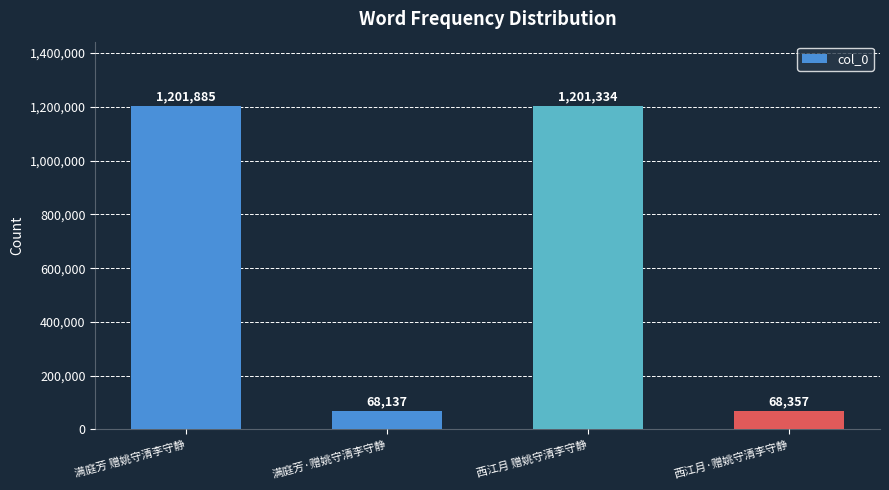

How many bars are there in total?

4